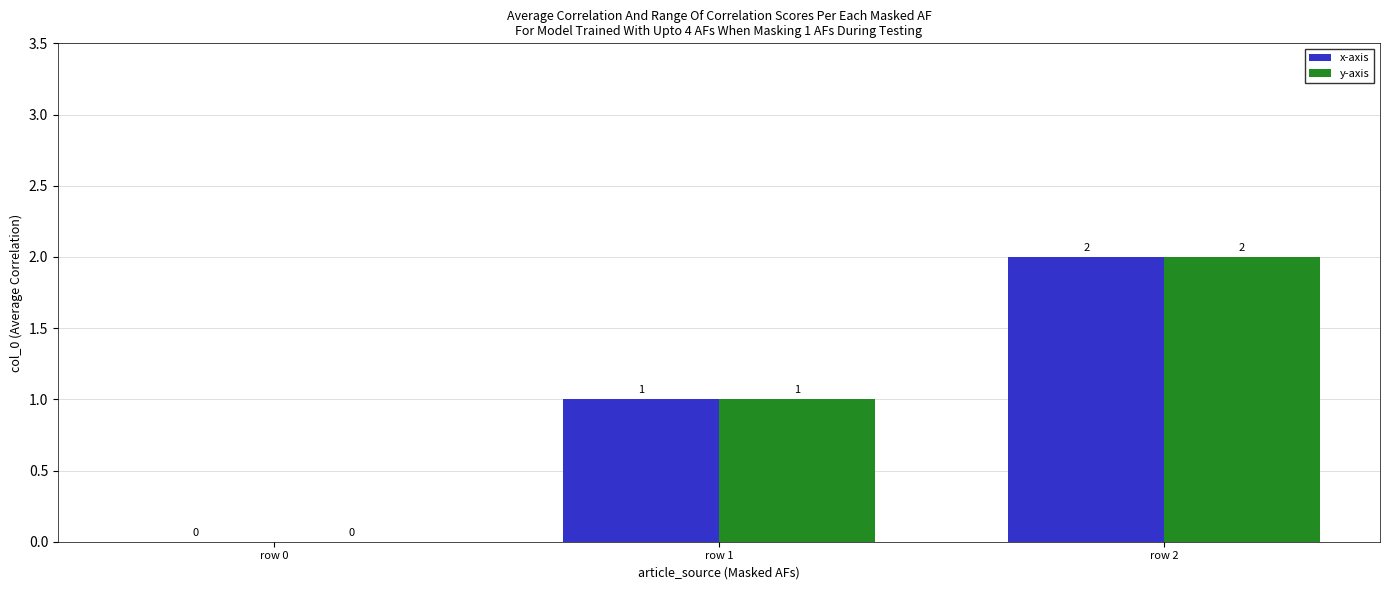

What is the sum of all x-axis values?

3